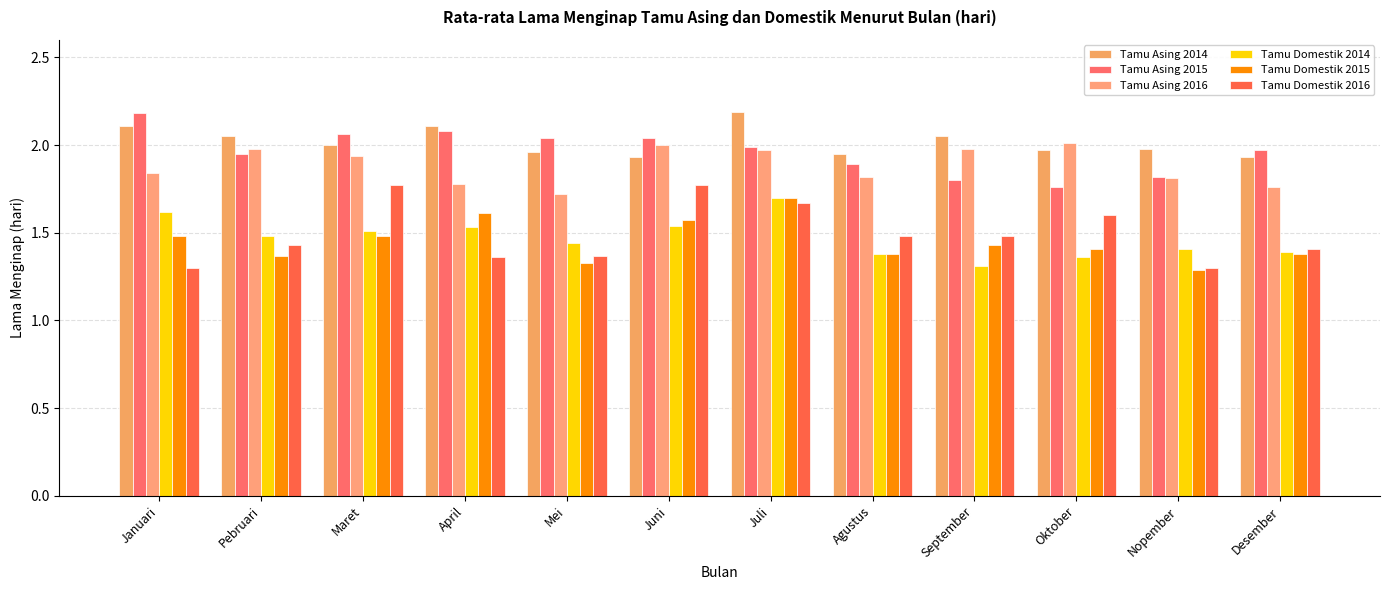

At which label does Tamu Asing 2016 reach its peak?

Oktober